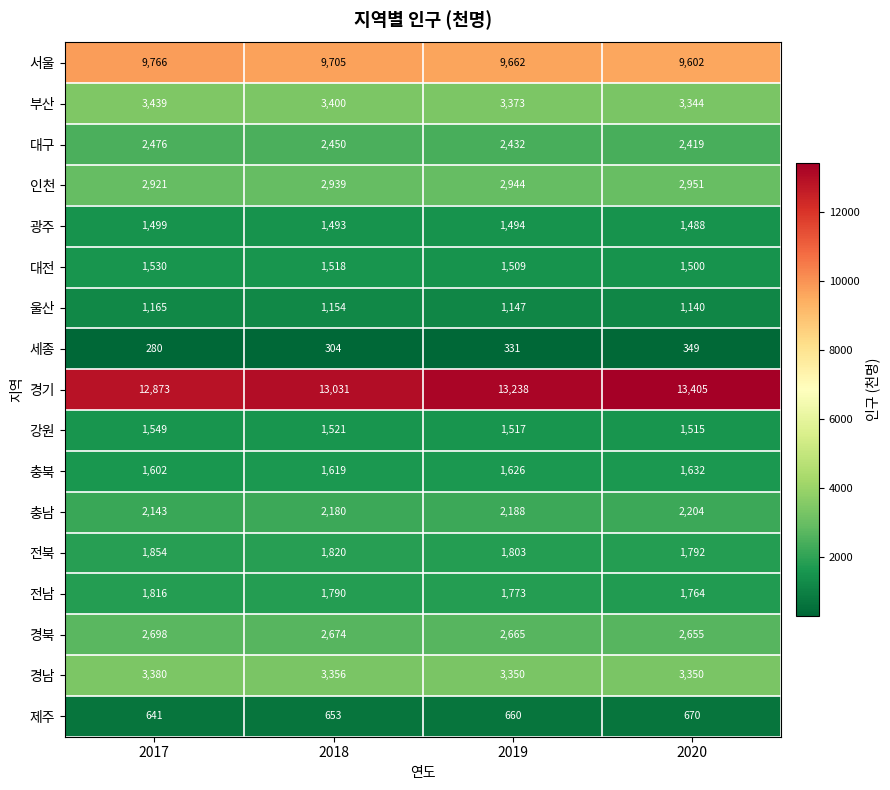

What is the greatest value displayed?

13405